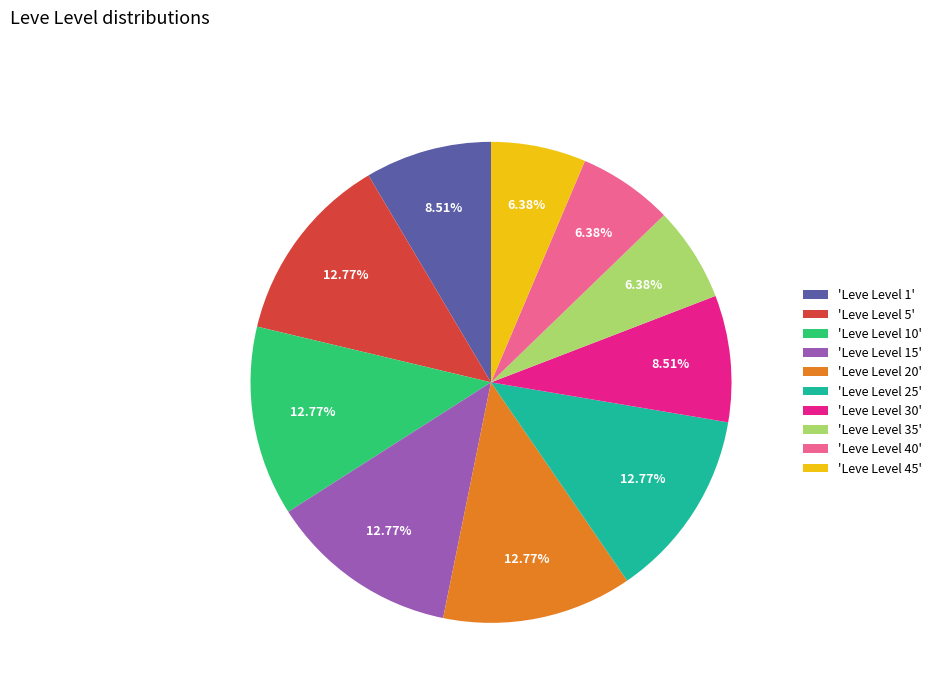

Combined, do 'Leve Level 35' and 'Leve Level 25' account for over 50%?

No